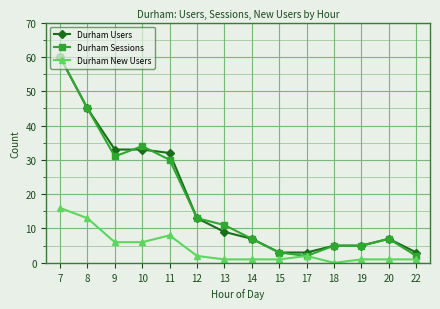

What is the average value of the Durham New Users series?

4